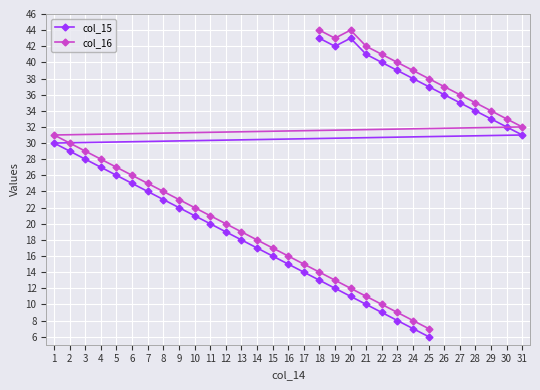

True or false: col_16 and col_15 cross at least once.

False